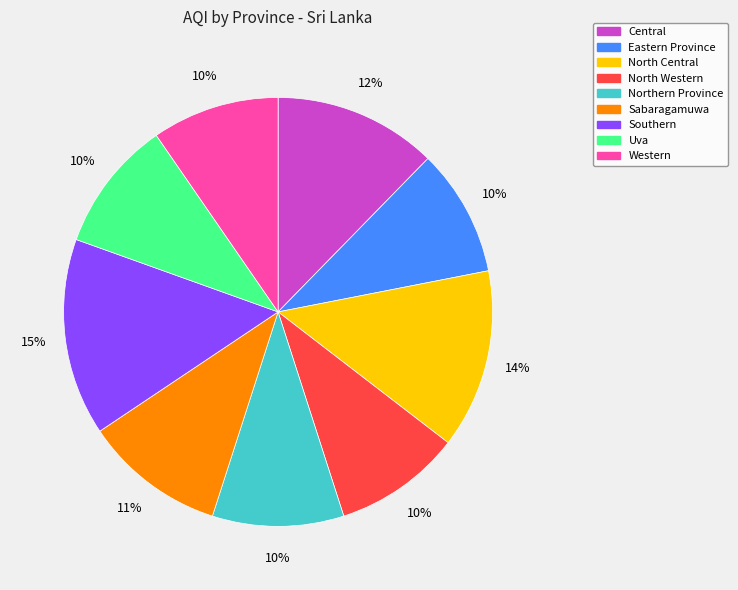

Does any single category account for the majority?

No